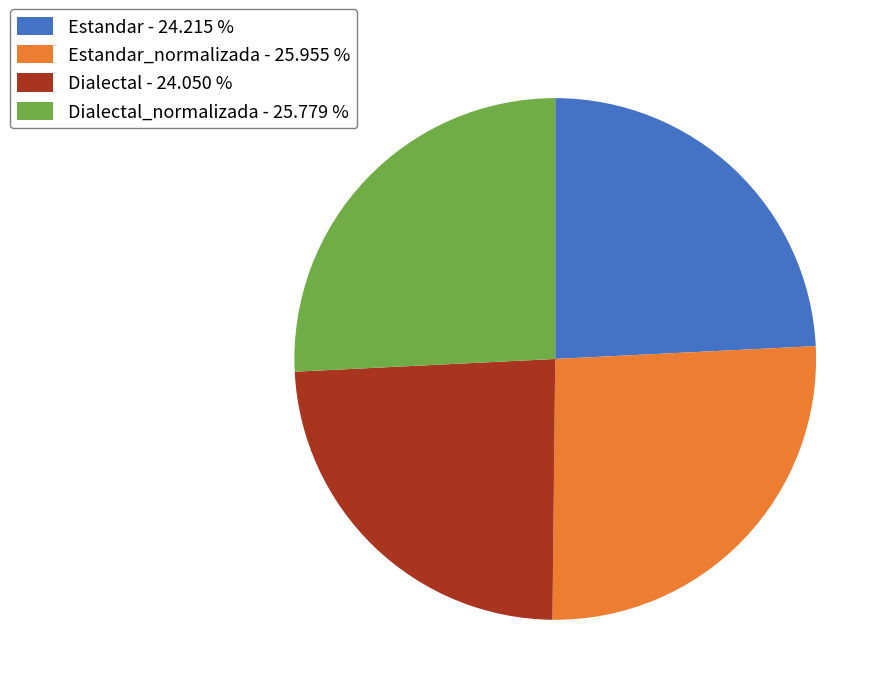

Is there a majority slice in this chart?

No